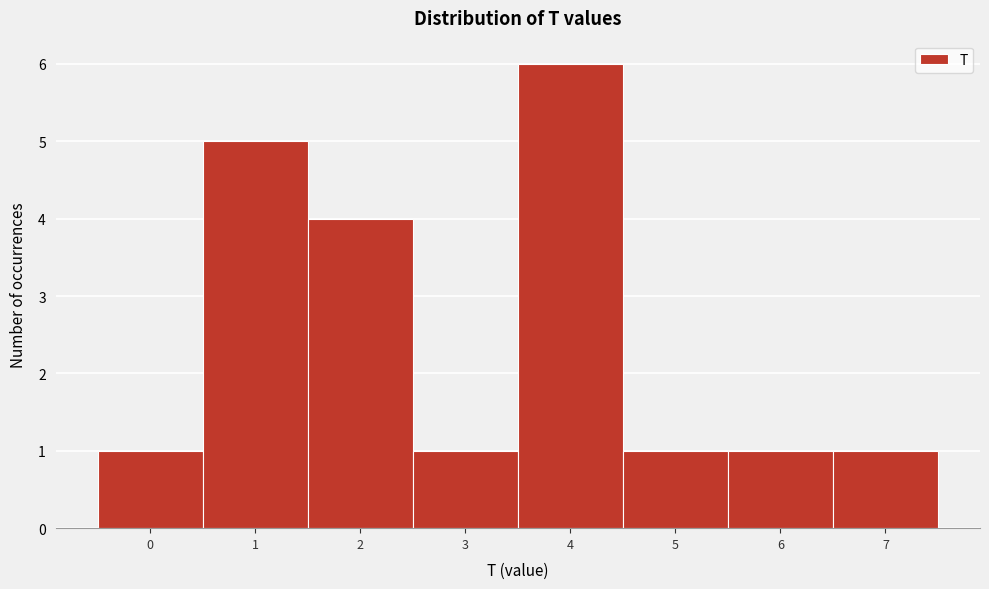

Reading left to right, list all the values displayed in this chart.

0=1	1=5	2=4	3=1	4=6	5=1	6=1	7=1